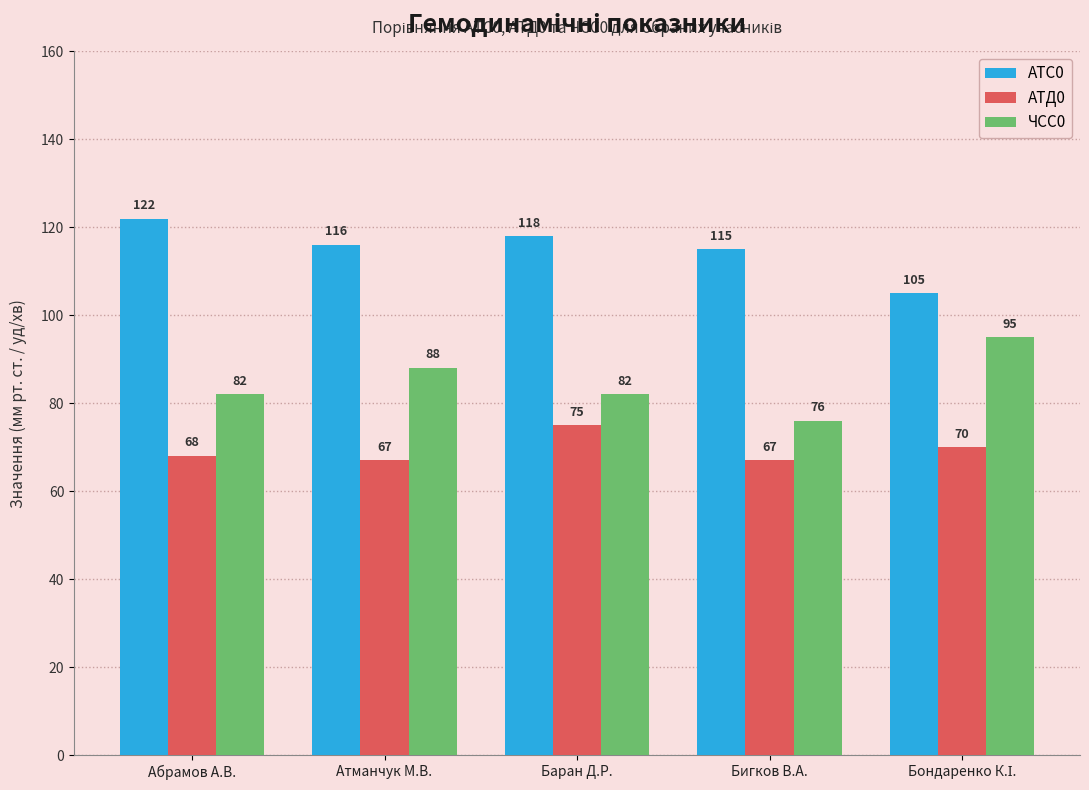

What are all the series names shown in the legend?

АТС0, АТД0, ЧСС0